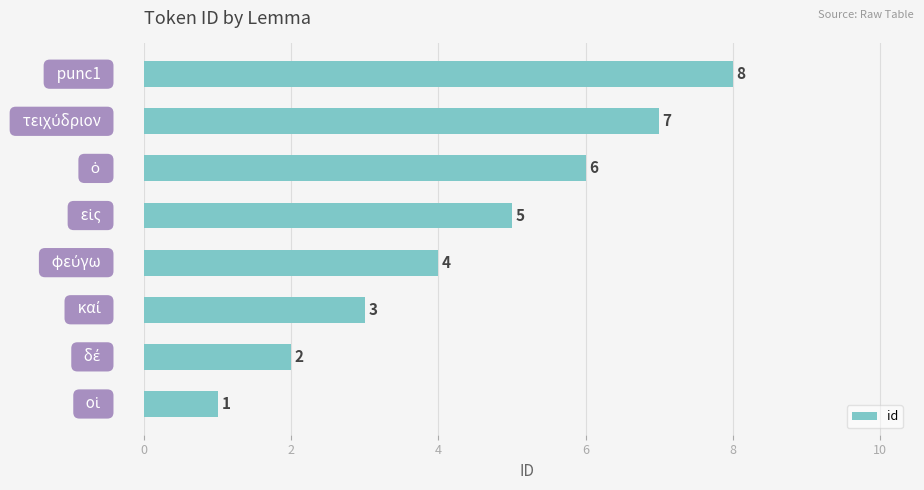

What is the greatest value displayed?

8